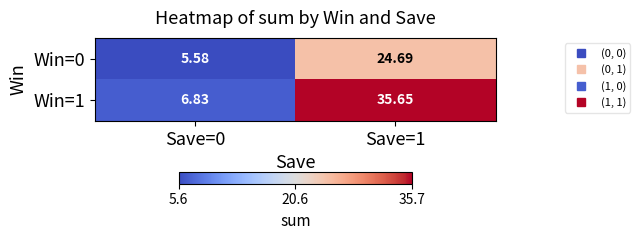

Is the value of Win=1 at Save=1 greater than the value of Win=0 at Save=1?

Yes